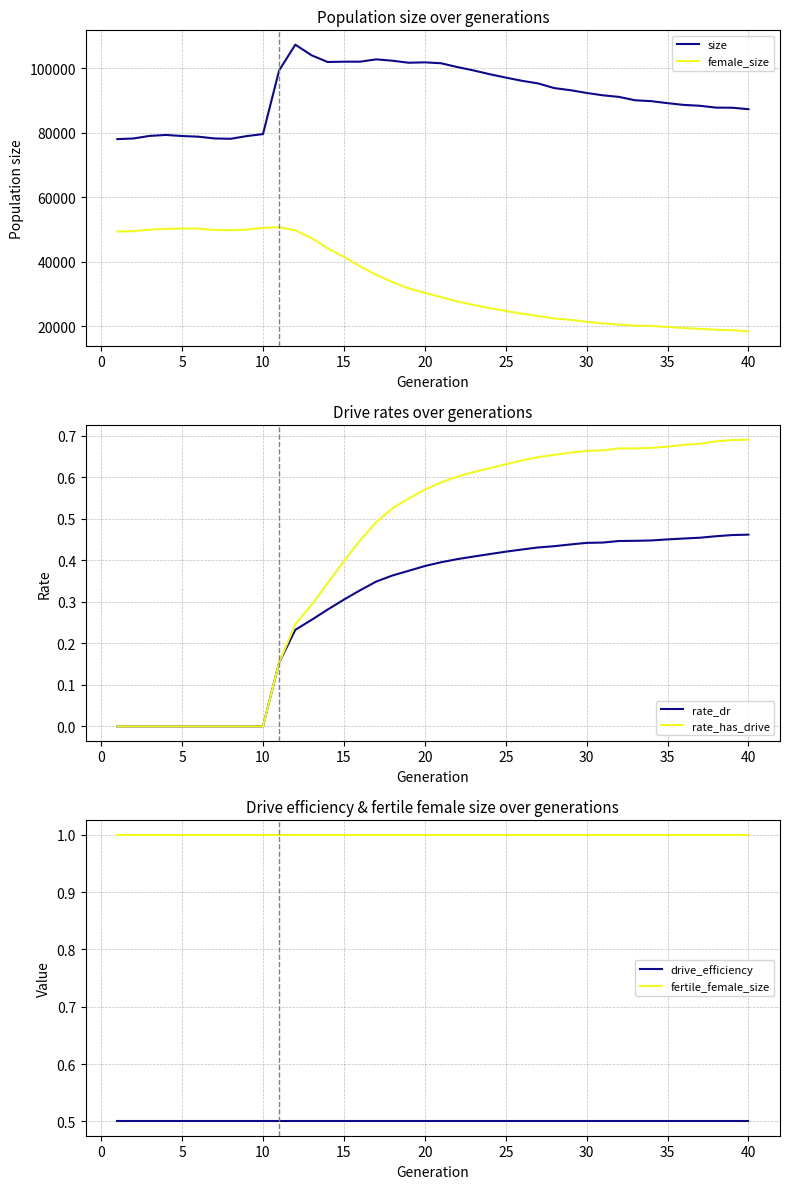

True or false: drive_efficiency has more than 2 interior local peaks.

False